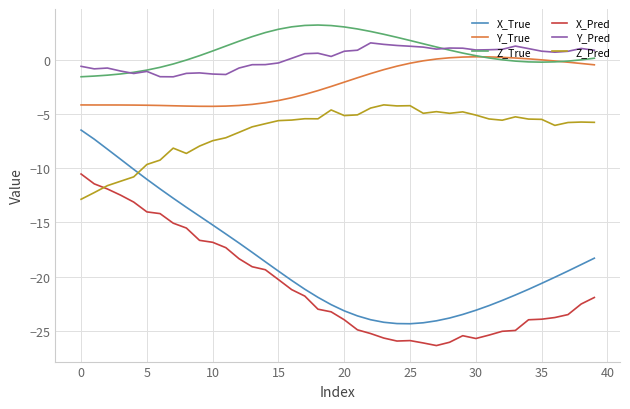

Which series has the widest spread of values?

X_True